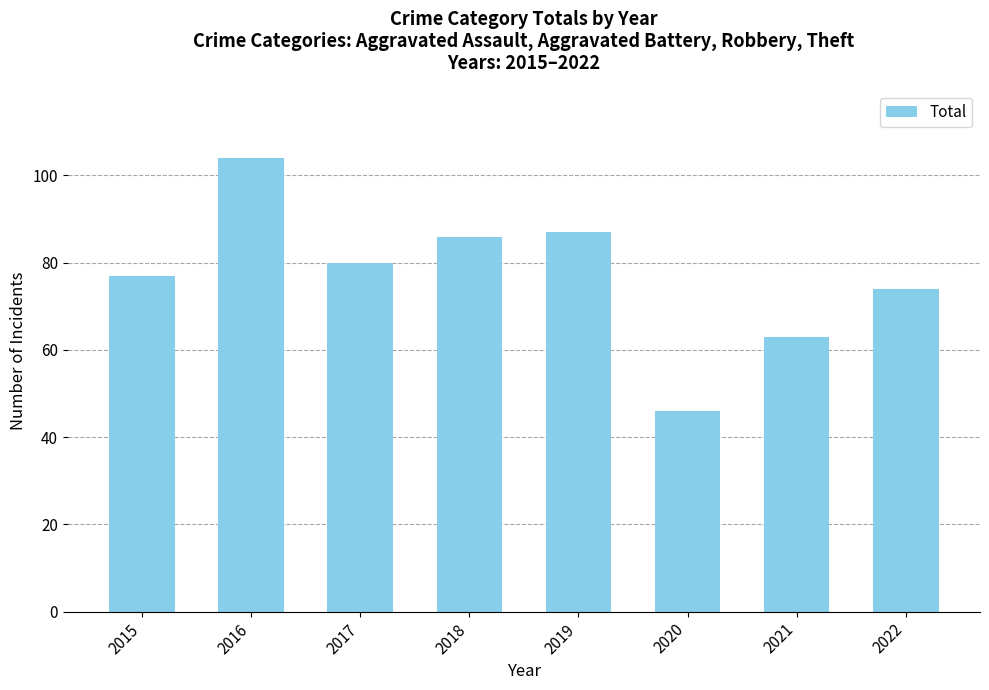

At which label is the value closest to 75?

2022